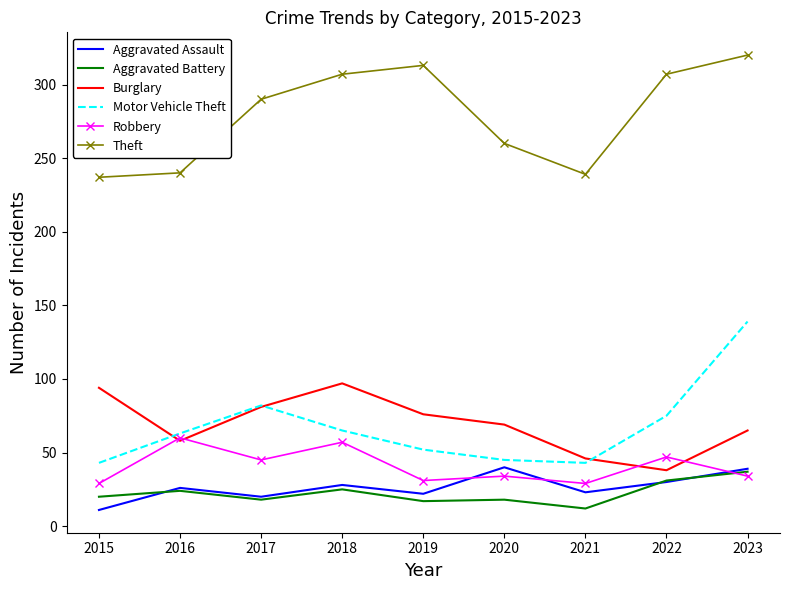

What is the difference between the maximum and minimum values in the Robbery series?

31